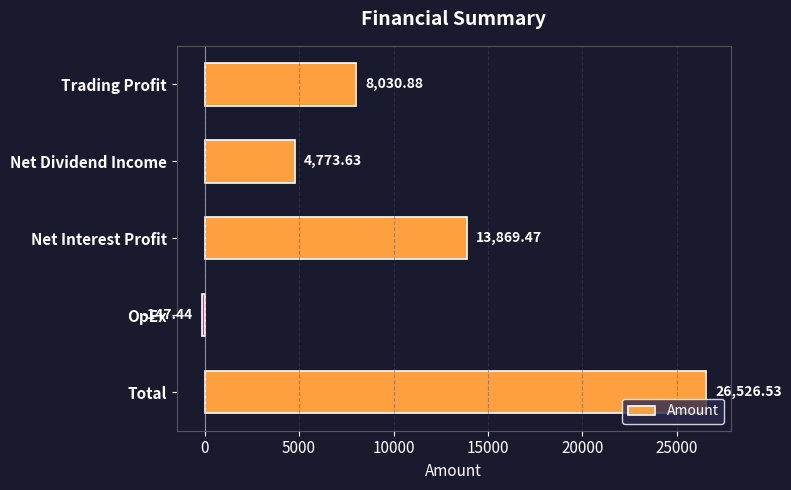

How many data points are less than 8030?

2